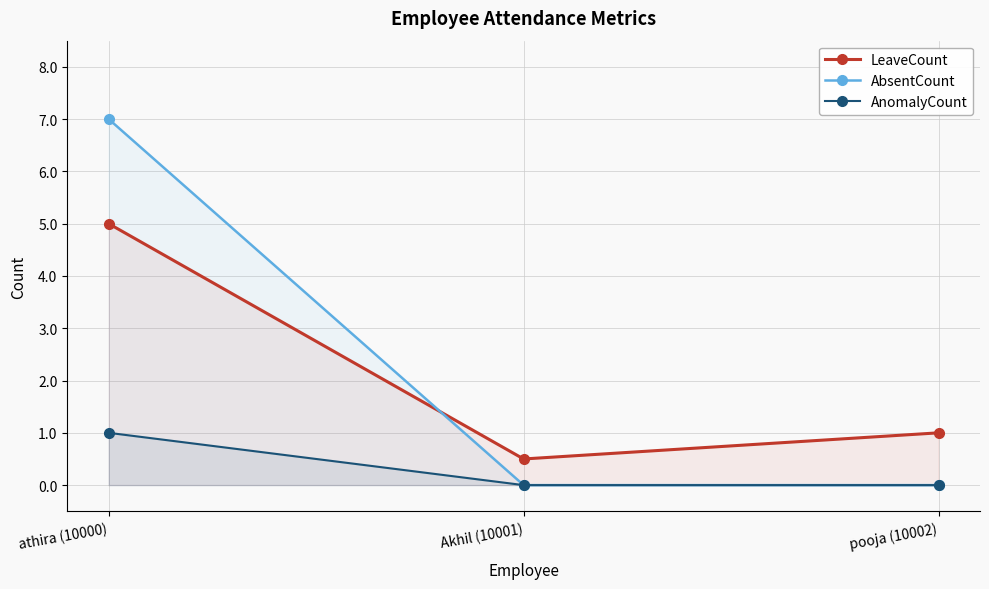

What is the difference between the AbsentCount values at Akhil (10001) and athira (10000)?

7.0